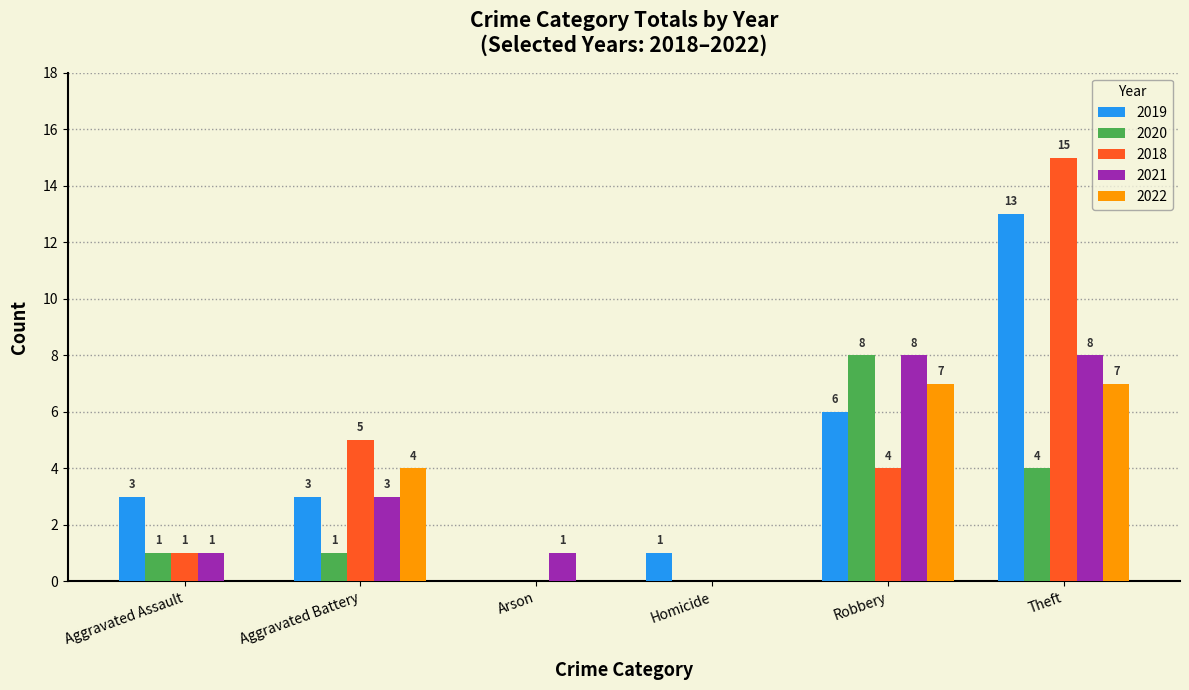

What are all the series names shown in the legend?

2019, 2020, 2018, 2021, 2022